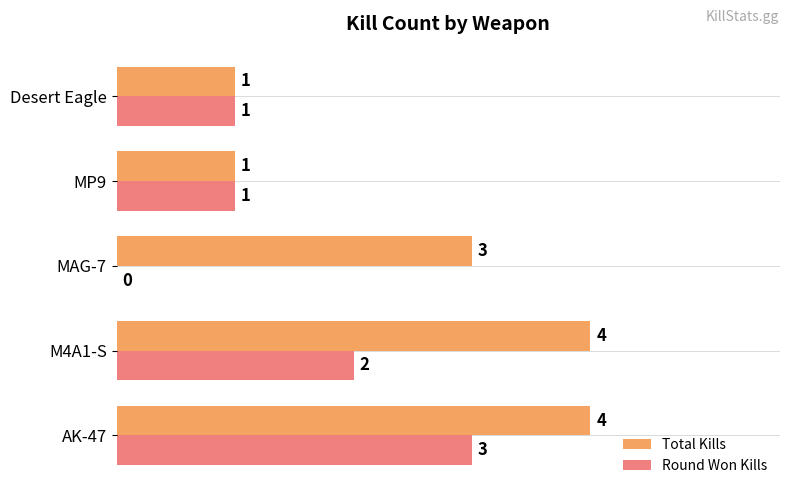

Between MAG-7 and Desert Eagle, which series saw the biggest shift?

Total Kills